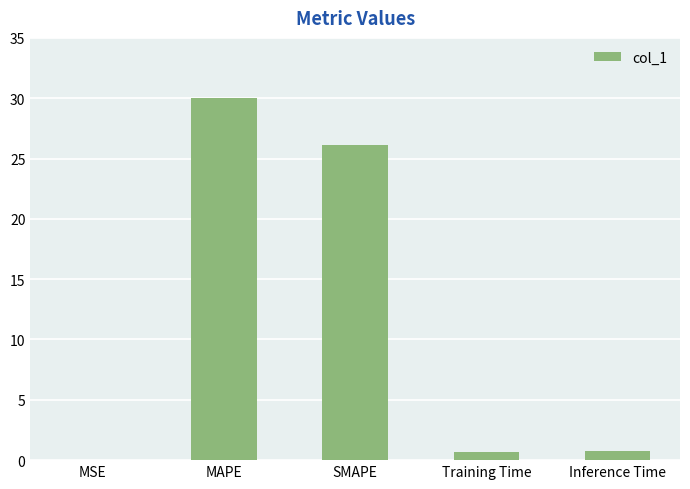

How many data points does each series have?

5